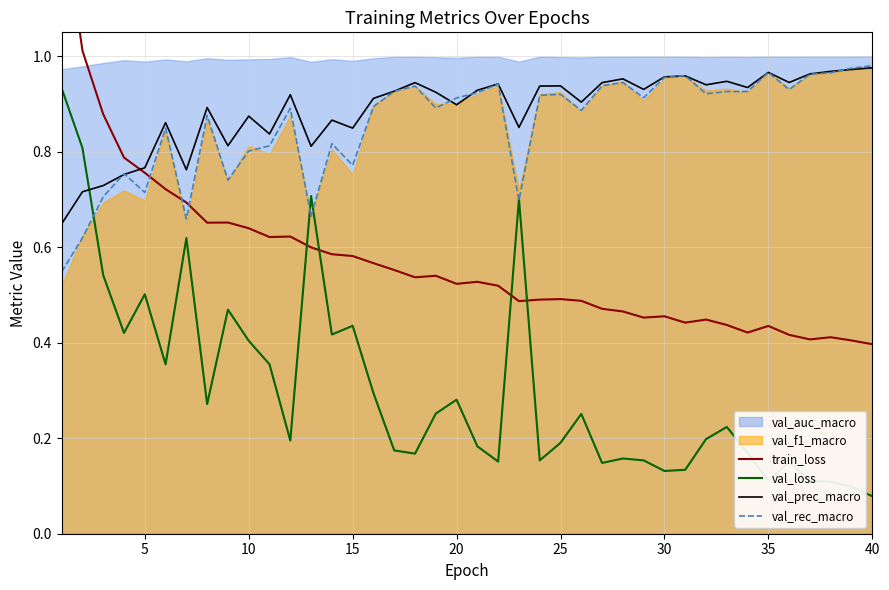

Which category has the lowest value in the val_loss series?

40